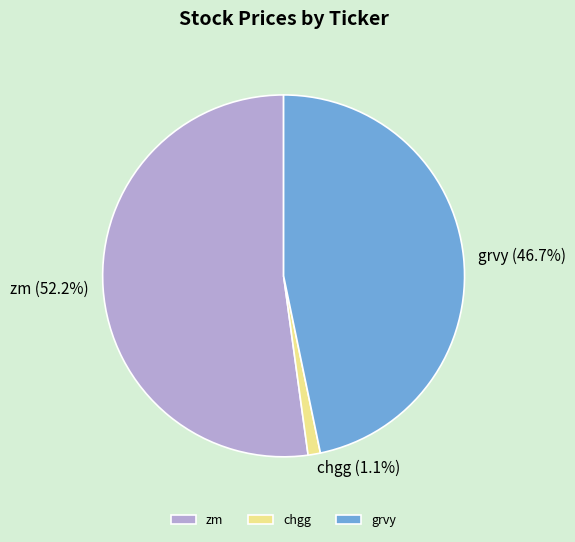

Which slice is the largest?

zm